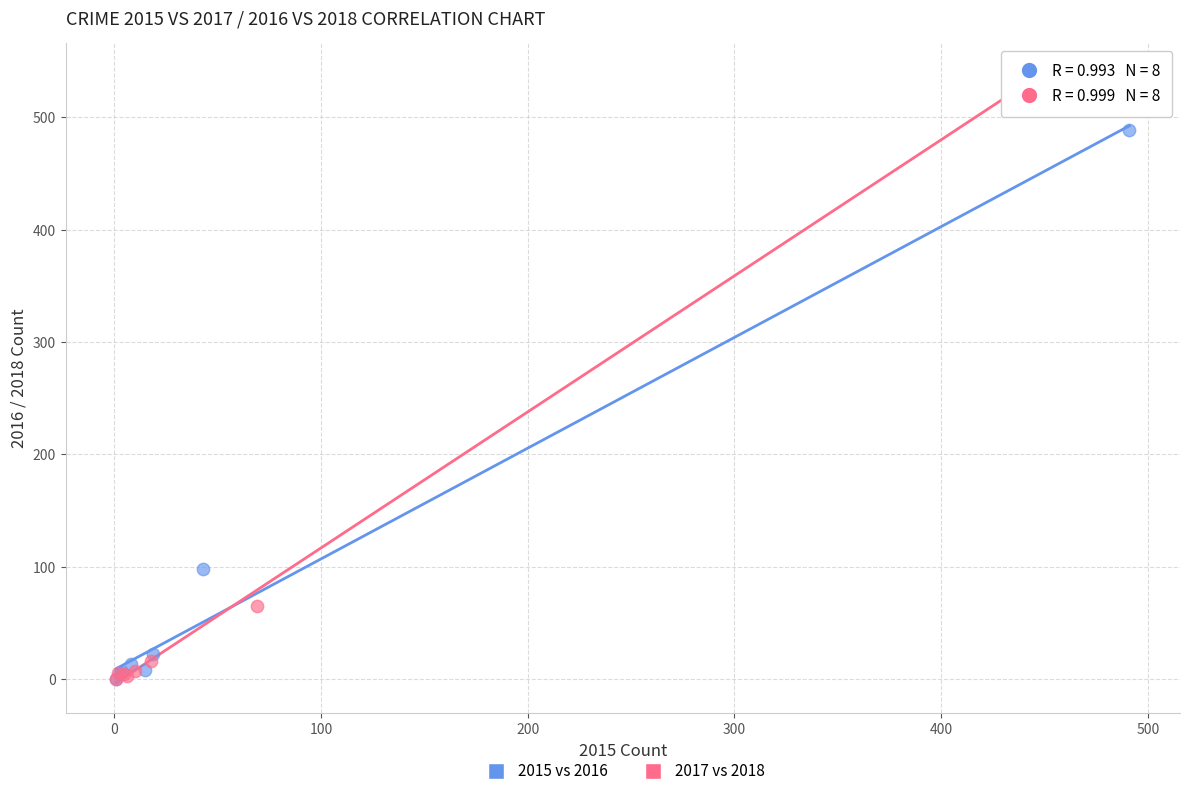

Which series has the largest Y range (max minus min)?

2017 vs 2018